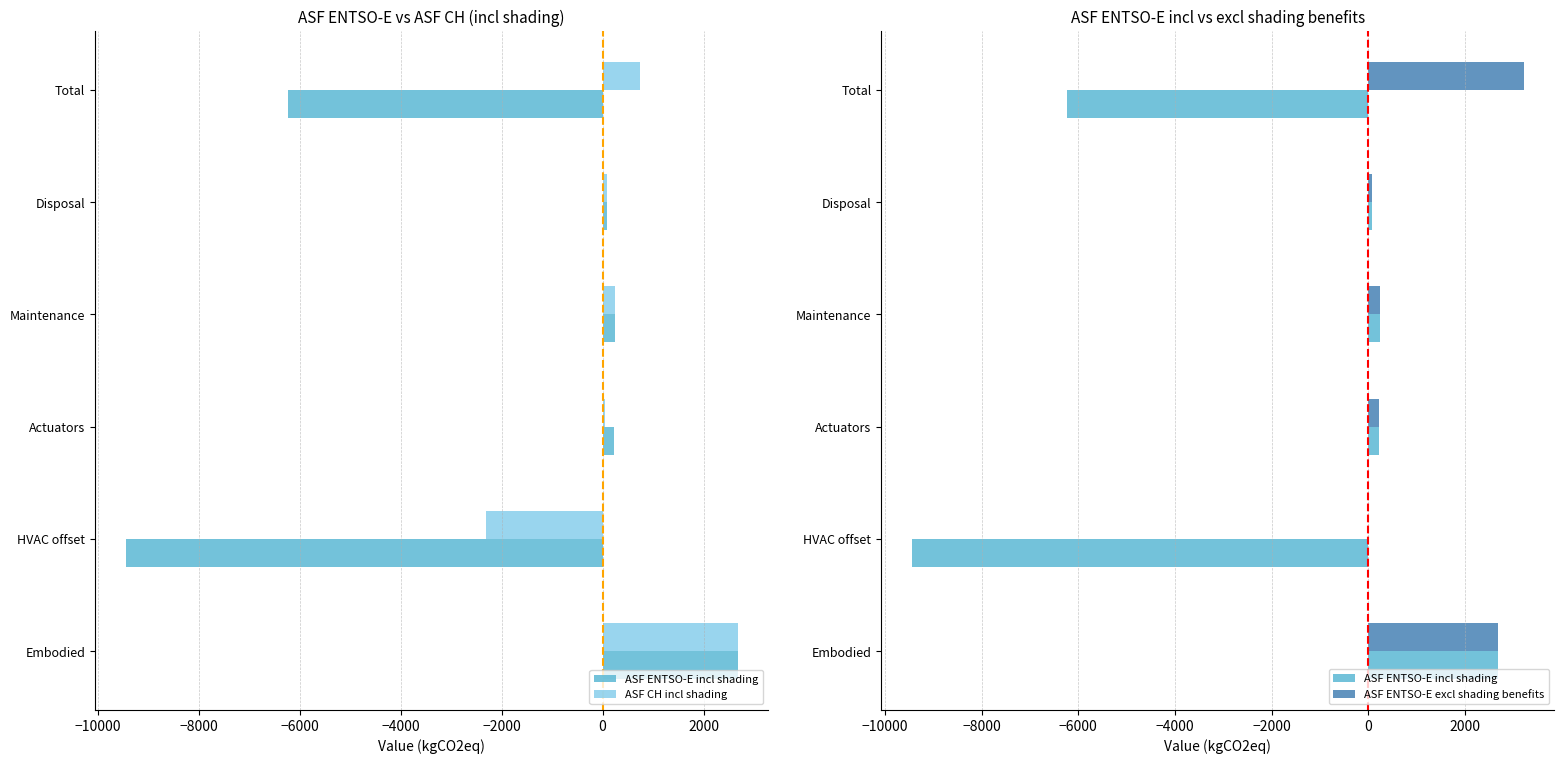

What are all the series names shown in the legend?

ASF ENTSO-E incl shading, ASF CH incl shading, ASF ENTSO-E excl shading benefits